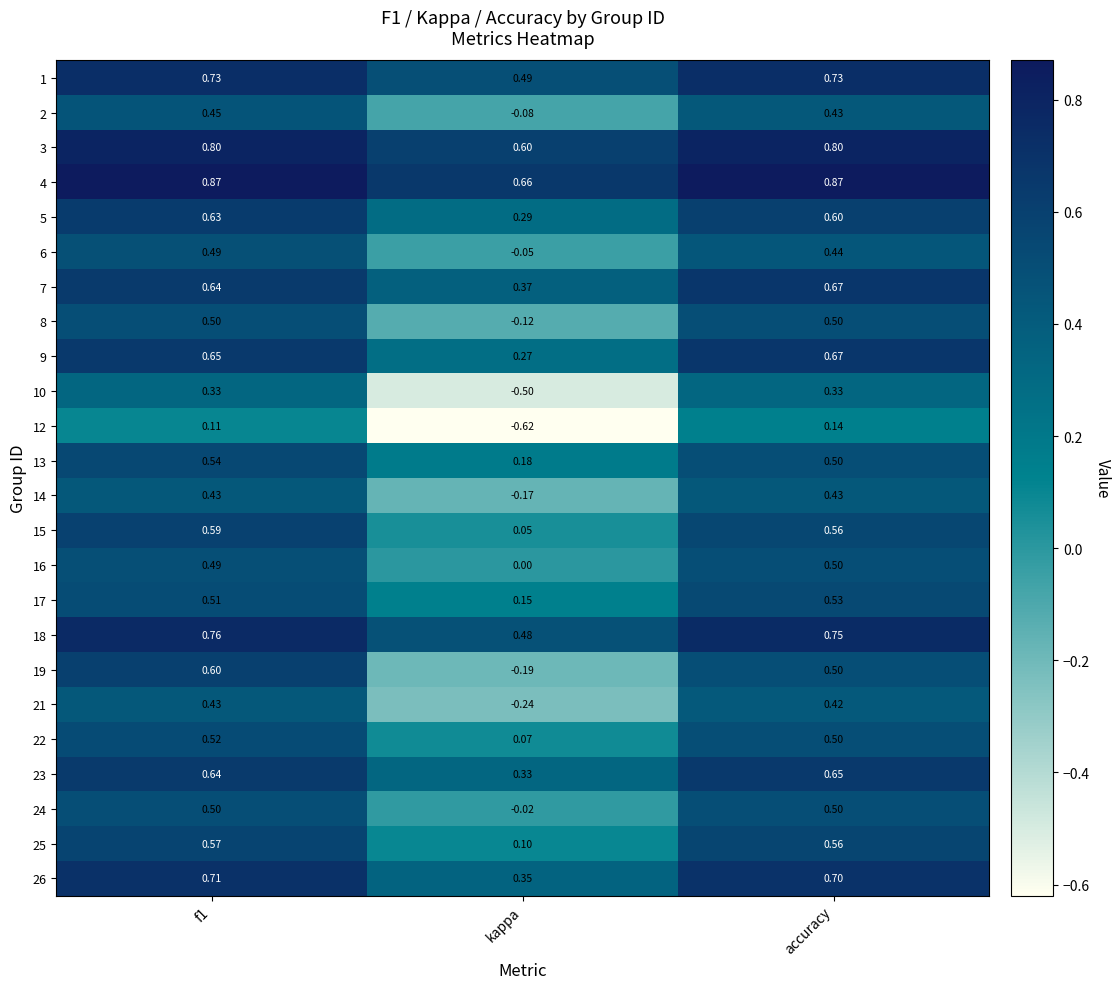

Where is 4 nearest to the value 0?

kappa